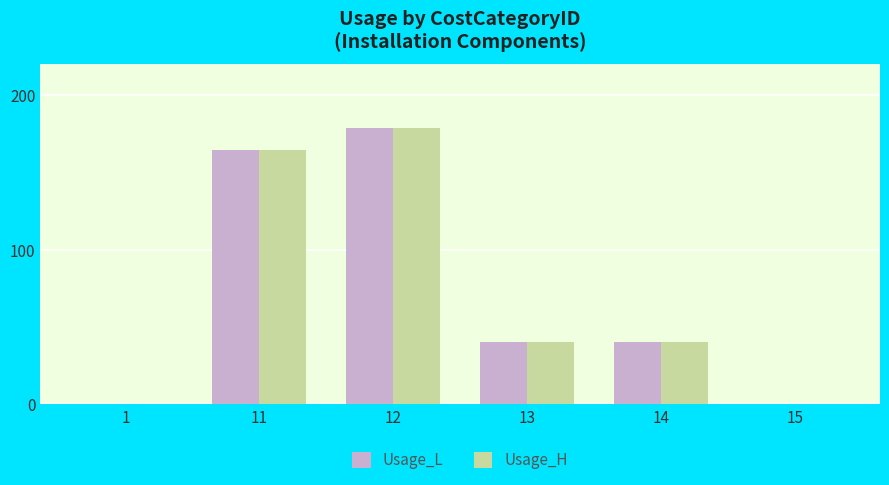

At which category is the sum across all series the highest?

12